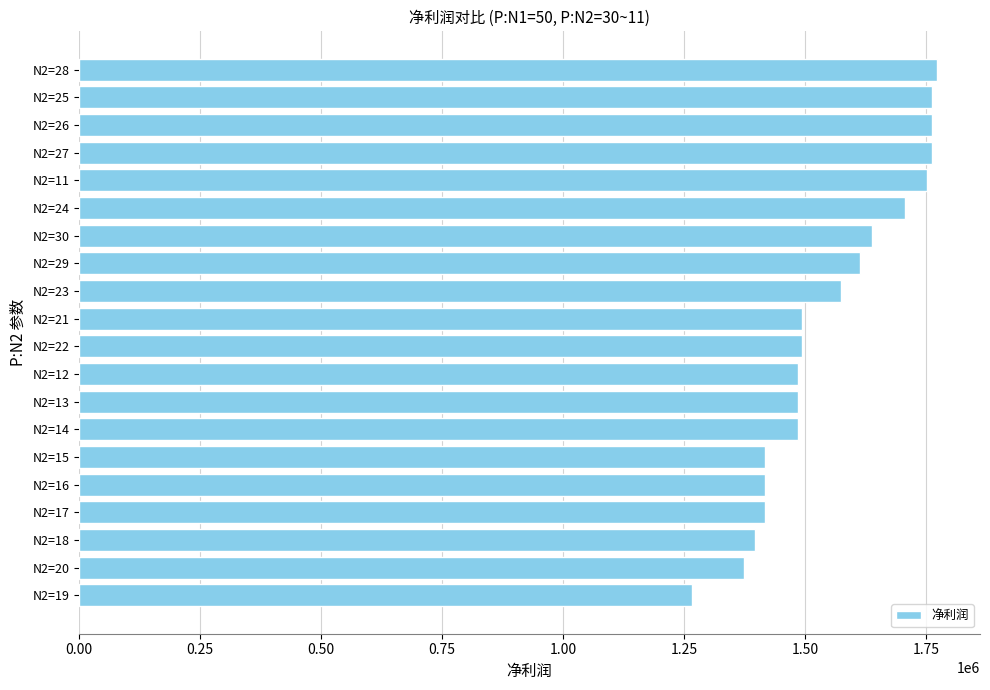

What is the sum of the values at N2=22 and N2=20?

2866881.9